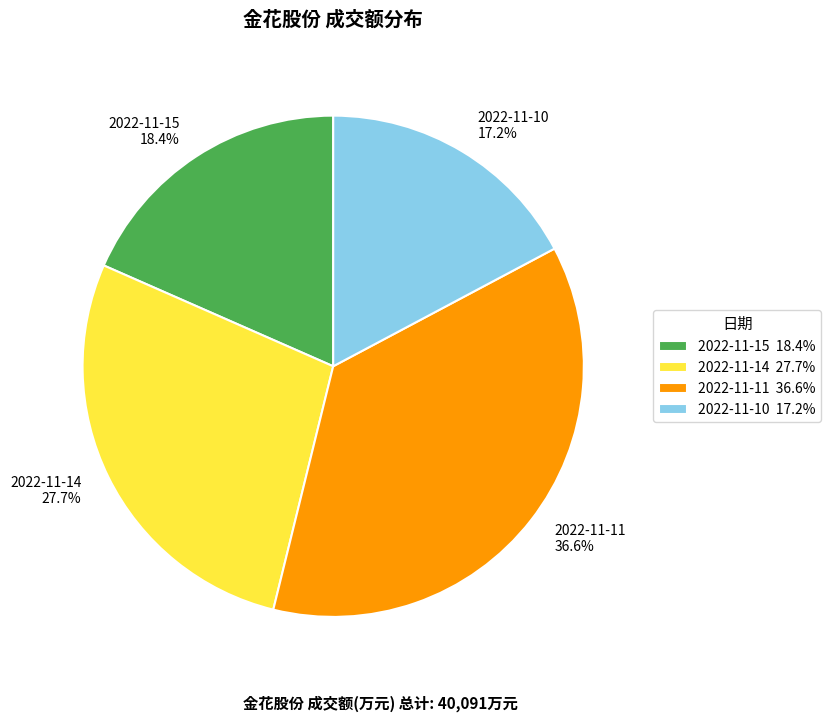

The 2022-11-14 slice represents 28% of the pie. True or false?

True